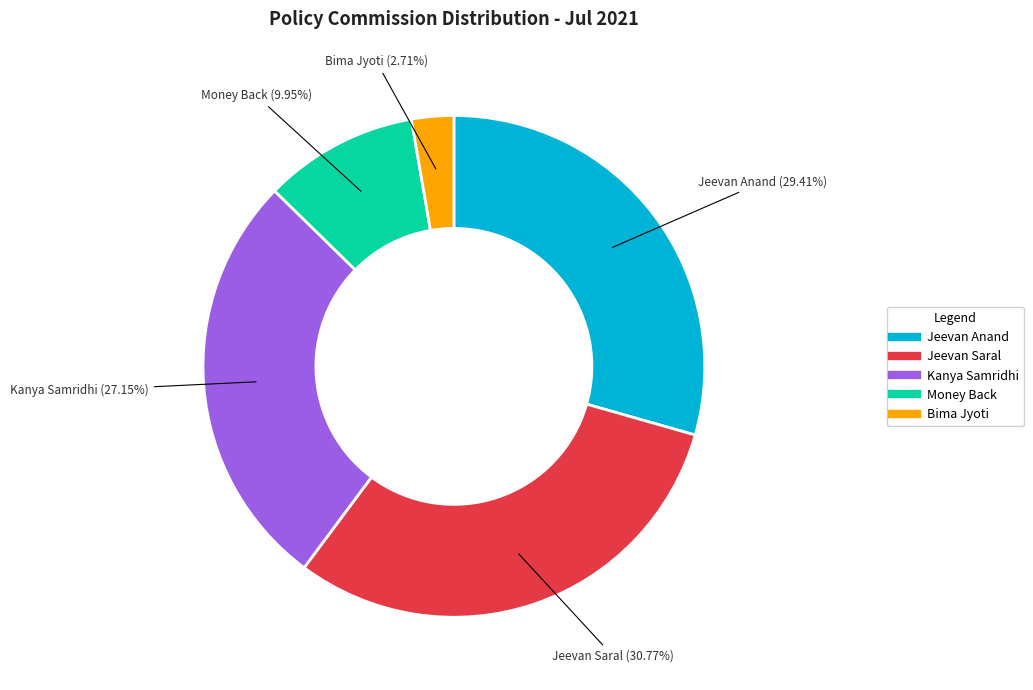

How many slices are in this pie chart?

5